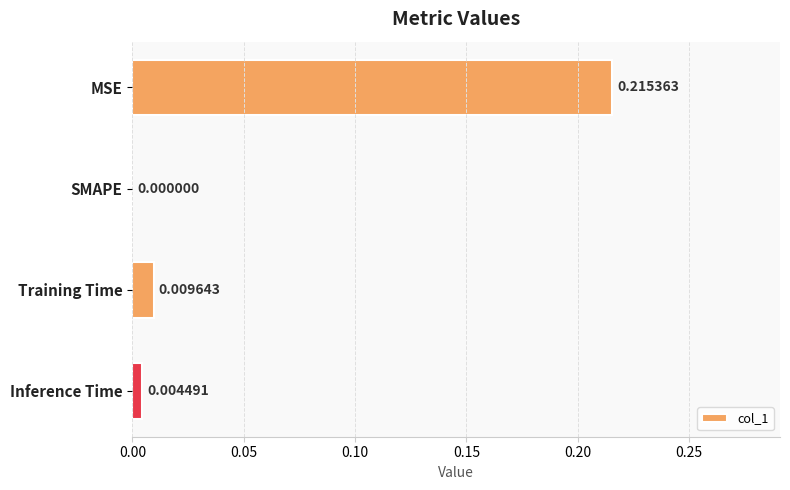

Which category has the highest value across all series?

MSE